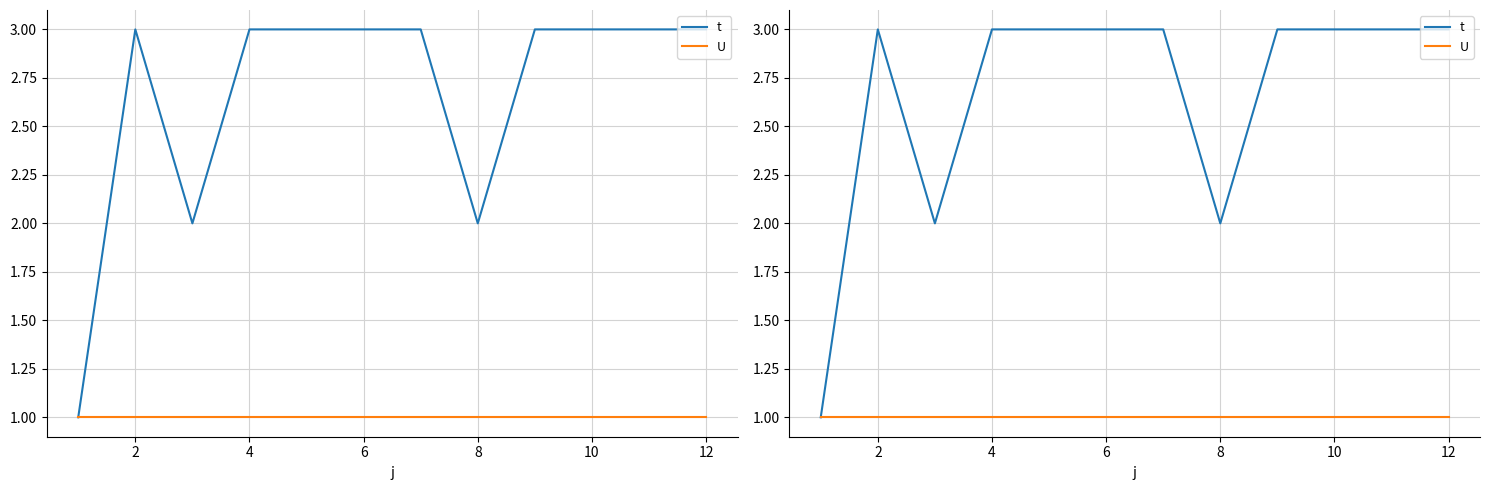

Which category has the highest value across all series?

2